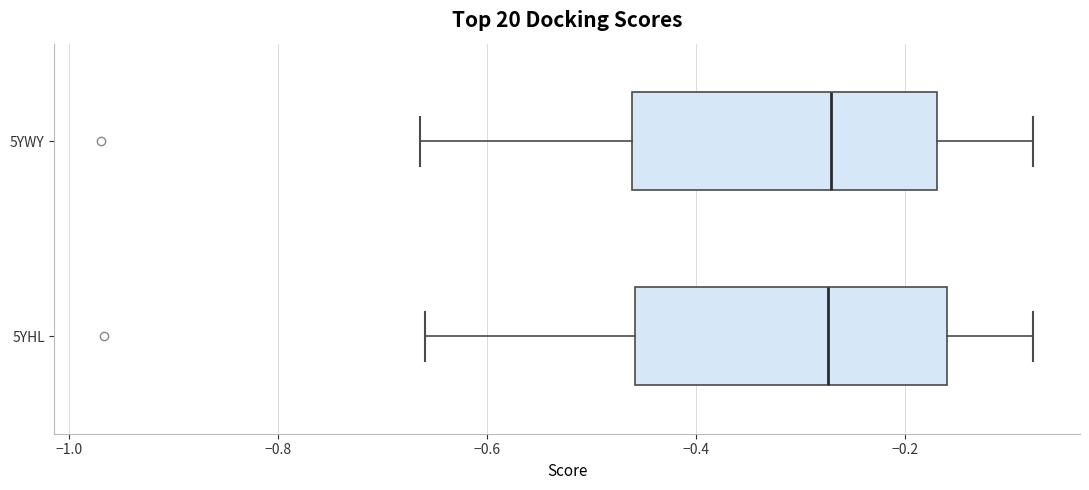

Reading bottom to top, read every box against the x-axis: the position of its median line, the range the box covers, and the ends of its whiskers. The values are not printed on the chart, so give them approximately, as read against the axis.

5YHL: median -0.28, box -0.46 to -0.16, whiskers -0.66 to -0.08
5YWY: median -0.28, box -0.46 to -0.16, whiskers -0.66 to -0.08